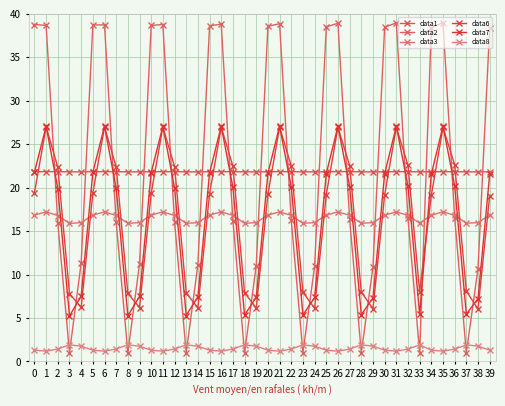

Which label corresponds to the largest value in the chart?

35